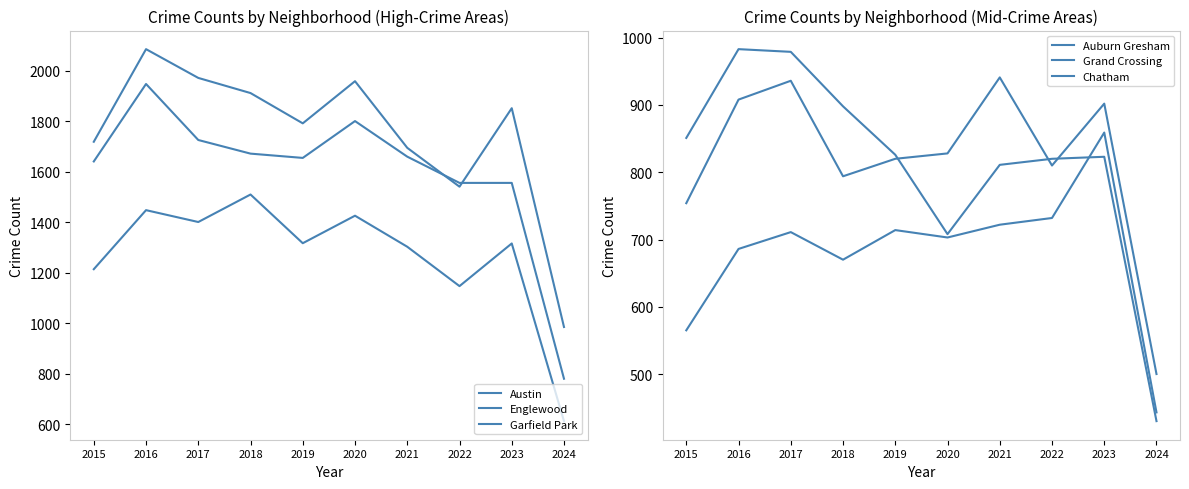

What is the value of the Chatham point at the 4th from the left?

670